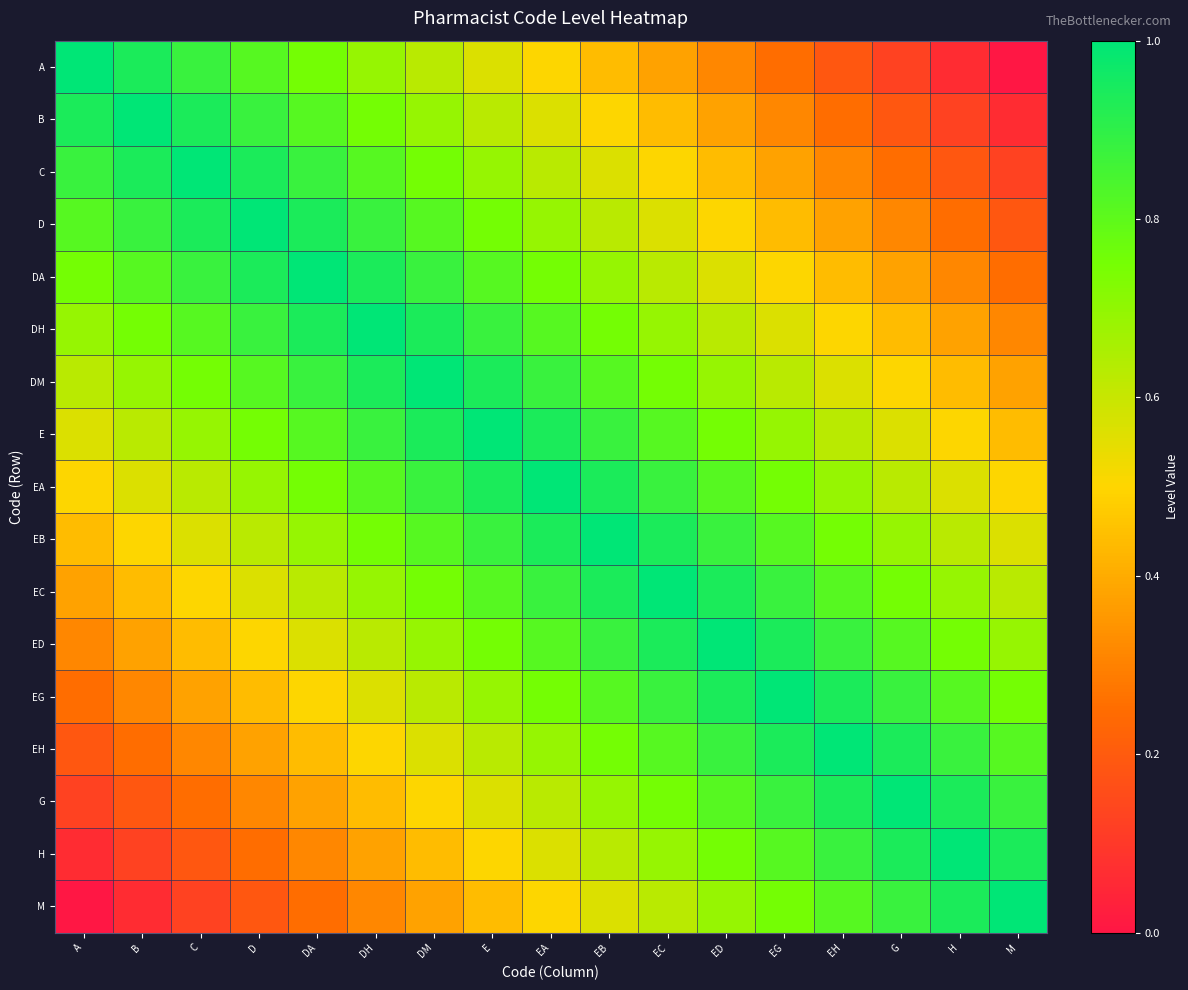

Reading right to left, transcribe all the data shown in this chart.

A: M=0.0	H=0.1	G=0.1	EH=0.2	EG=0.2	ED=0.3	EC=0.4	EB=0.4	EA=0.5	E=0.6	DM=0.6	DH=0.7	DA=0.8	D=0.8	C=0.9	B=0.9	A=1.0
B: M=0.1	H=0.1	G=0.2	EH=0.2	EG=0.3	ED=0.4	EC=0.4	EB=0.5	EA=0.6	E=0.6	DM=0.7	DH=0.8	DA=0.8	D=0.9	C=0.9	B=1.0	A=0.9
C: M=0.1	H=0.2	G=0.2	EH=0.3	EG=0.4	ED=0.4	EC=0.5	EB=0.6	EA=0.6	E=0.7	DM=0.8	DH=0.8	DA=0.9	D=0.9	C=1.0	B=0.9	A=0.9
D: M=0.2	H=0.2	G=0.3	EH=0.4	EG=0.4	ED=0.5	EC=0.6	EB=0.6	EA=0.7	E=0.8	DM=0.8	DH=0.9	DA=0.9	D=1.0	C=0.9	B=0.9	A=0.8
DA: M=0.2	H=0.3	G=0.4	EH=0.4	EG=0.5	ED=0.6	EC=0.6	EB=0.7	EA=0.8	E=0.8	DM=0.9	DH=0.9	DA=1.0	D=0.9	C=0.9	B=0.8	A=0.8
DH: M=0.3	H=0.4	G=0.4	EH=0.5	EG=0.6	ED=0.6	EC=0.7	EB=0.8	EA=0.8	E=0.9	DM=0.9	DH=1.0	DA=0.9	D=0.9	C=0.8	B=0.8	A=0.7
DM: M=0.4	H=0.4	G=0.5	EH=0.6	EG=0.6	ED=0.7	EC=0.8	EB=0.8	EA=0.9	E=0.9	DM=1.0	DH=0.9	DA=0.9	D=0.8	C=0.8	B=0.7	A=0.6
E: M=0.4	H=0.5	G=0.6	EH=0.6	EG=0.7	ED=0.8	EC=0.8	EB=0.9	EA=0.9	E=1.0	DM=0.9	DH=0.9	DA=0.8	D=0.8	C=0.7	B=0.6	A=0.6
EA: M=0.5	H=0.6	G=0.6	EH=0.7	EG=0.8	ED=0.8	EC=0.9	EB=0.9	EA=1.0	E=0.9	DM=0.9	DH=0.8	DA=0.8	D=0.7	C=0.6	B=0.6	A=0.5
EB: M=0.6	H=0.6	G=0.7	EH=0.8	EG=0.8	ED=0.9	EC=0.9	EB=1.0	EA=0.9	E=0.9	DM=0.8	DH=0.8	DA=0.7	D=0.6	C=0.6	B=0.5	A=0.4
EC: M=0.6	H=0.7	G=0.8	EH=0.8	EG=0.9	ED=0.9	EC=1.0	EB=0.9	EA=0.9	E=0.8	DM=0.8	DH=0.7	DA=0.6	D=0.6	C=0.5	B=0.4	A=0.4
ED: M=0.7	H=0.8	G=0.8	EH=0.9	EG=0.9	ED=1.0	EC=0.9	EB=0.9	EA=0.8	E=0.8	DM=0.7	DH=0.6	DA=0.6	D=0.5	C=0.4	B=0.4	A=0.3
EG: M=0.8	H=0.8	G=0.9	EH=0.9	EG=1.0	ED=0.9	EC=0.9	EB=0.8	EA=0.8	E=0.7	DM=0.6	DH=0.6	DA=0.5	D=0.4	C=0.4	B=0.3	A=0.2
EH: M=0.8	H=0.9	G=0.9	EH=1.0	EG=0.9	ED=0.9	EC=0.8	EB=0.8	EA=0.7	E=0.6	DM=0.6	DH=0.5	DA=0.4	D=0.4	C=0.3	B=0.2	A=0.2
G: M=0.9	H=0.9	G=1.0	EH=0.9	EG=0.9	ED=0.8	EC=0.8	EB=0.7	EA=0.6	E=0.6	DM=0.5	DH=0.4	DA=0.4	D=0.3	C=0.2	B=0.2	A=0.1
H: M=0.9	H=1.0	G=0.9	EH=0.9	EG=0.8	ED=0.8	EC=0.7	EB=0.6	EA=0.6	E=0.5	DM=0.4	DH=0.4	DA=0.3	D=0.2	C=0.2	B=0.1	A=0.1
M: M=1.0	H=0.9	G=0.9	EH=0.8	EG=0.8	ED=0.7	EC=0.6	EB=0.6	EA=0.5	E=0.4	DM=0.4	DH=0.3	DA=0.2	D=0.2	C=0.1	B=0.1	A=0.0